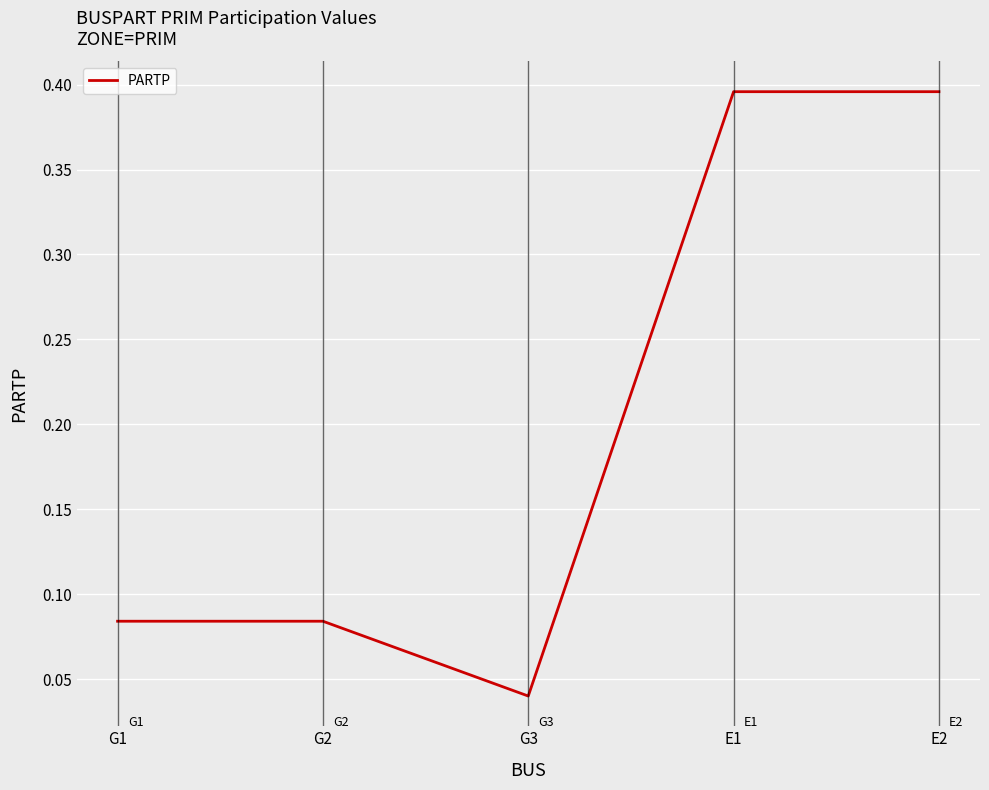

How many values are between 0 and 1?

5